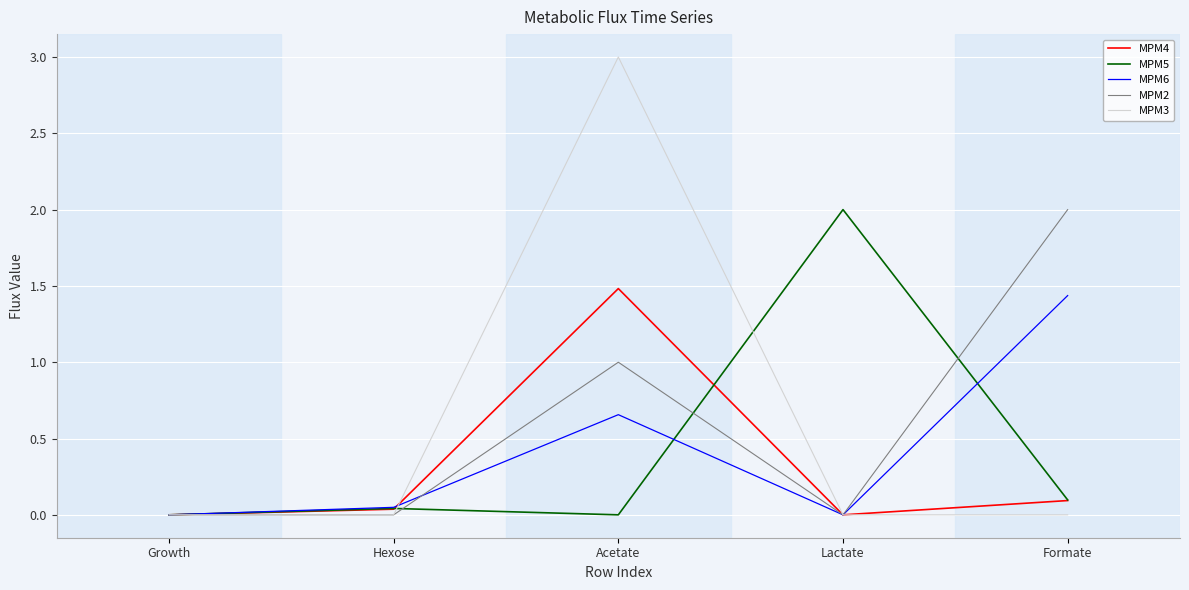

What are all the series names shown in the legend?

MPM4, MPM5, MPM6, MPM2, MPM3